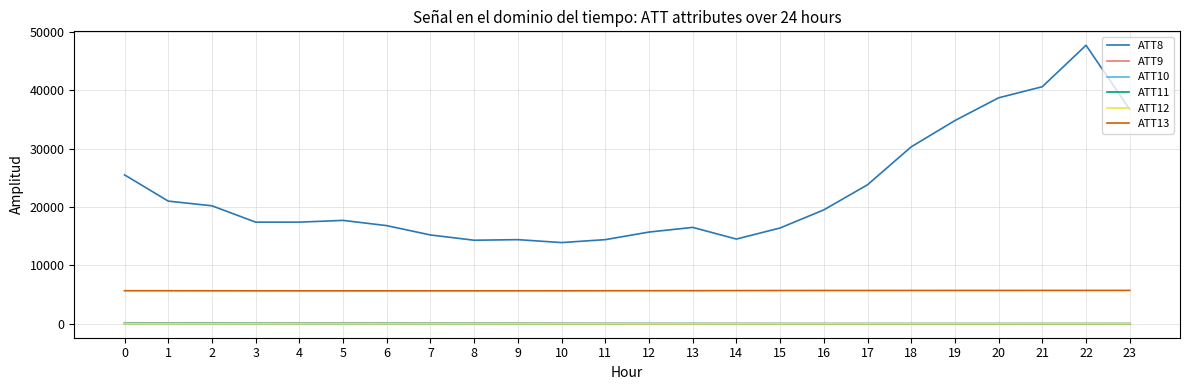

What is the maximum value shown in the chart?

47700.0